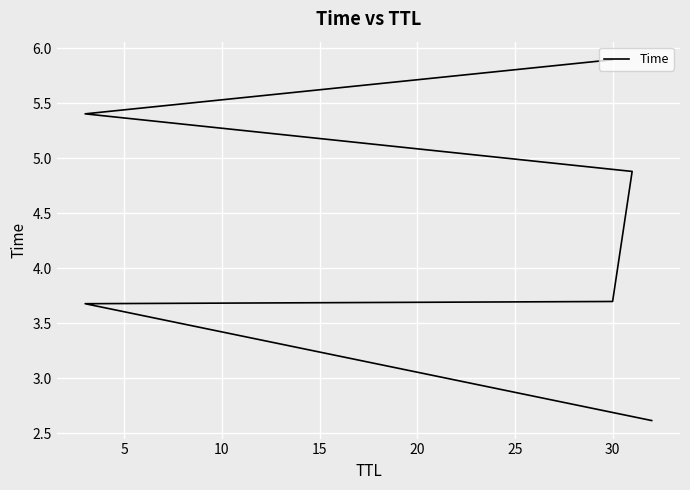

Which has a higher value, 15 or 10?

15